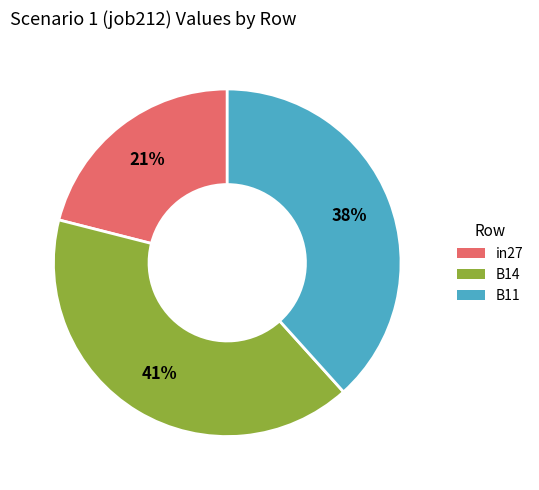

Which category has the biggest portion of the pie?

B14